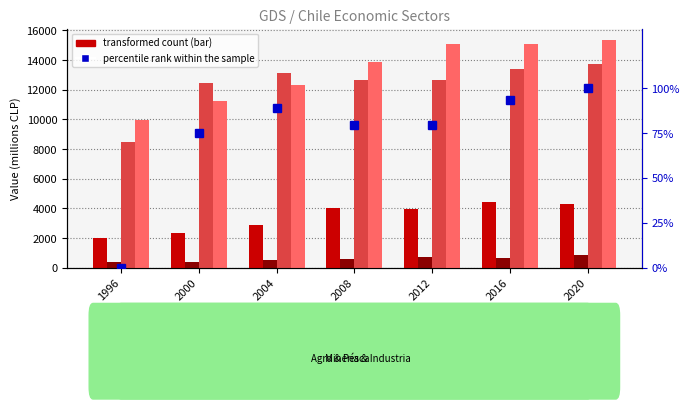

Is it true that percentile rank within the sample equals 34.8 at 2020?

False